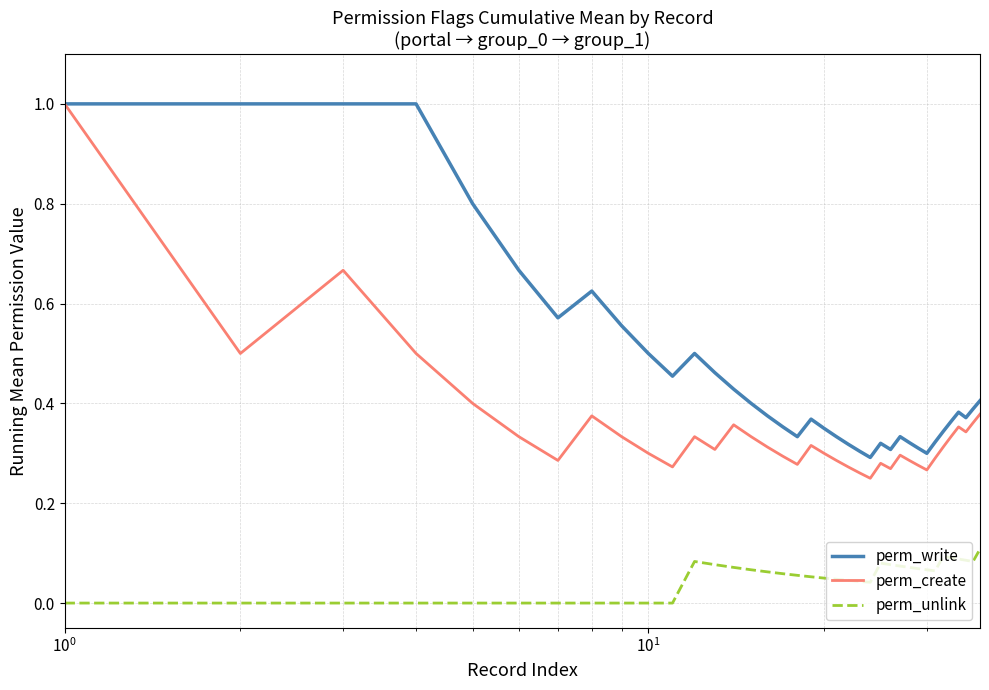

True or false: perm_write and perm_unlink intersect in this chart.

False